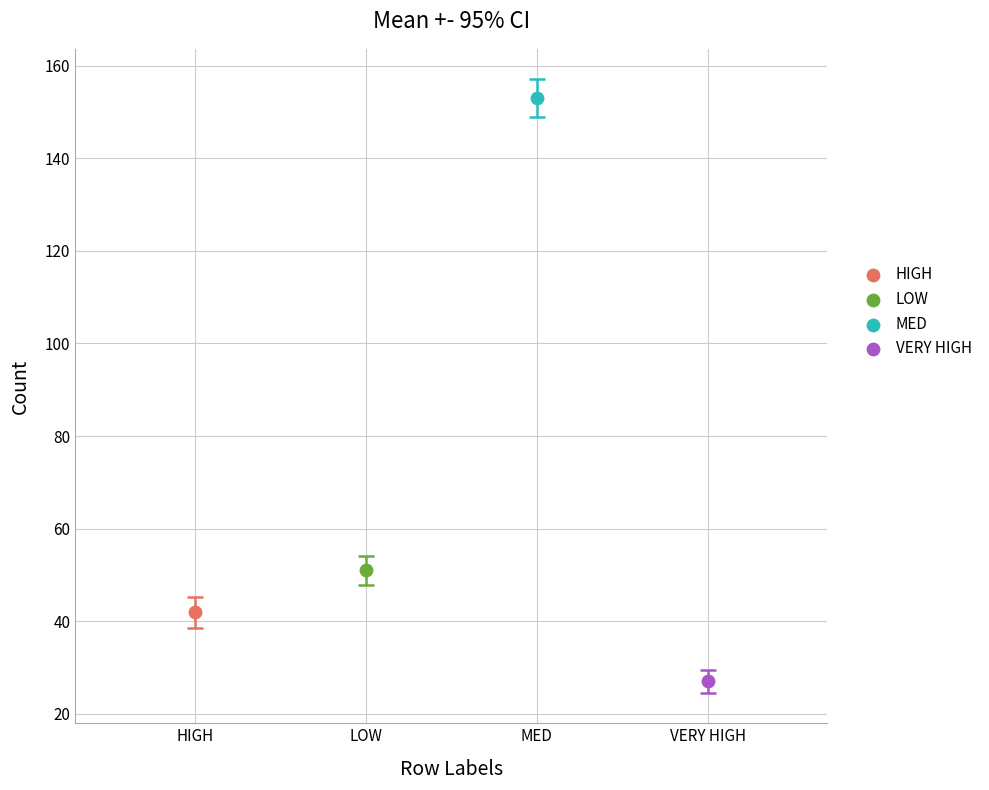

What are all the series names shown in the legend?

HIGH, LOW, MED, VERY HIGH